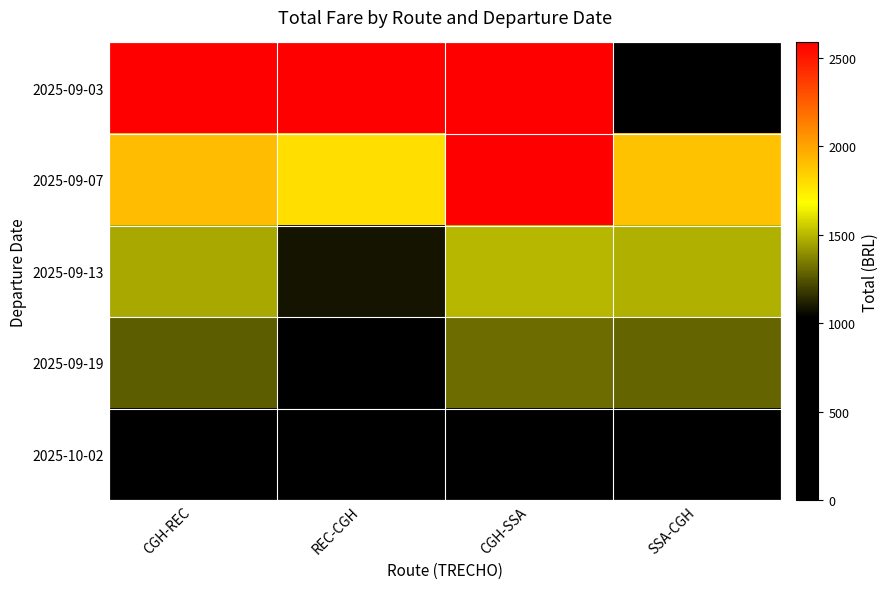

What is the total value across all series at SSA-CGH?

5395.7